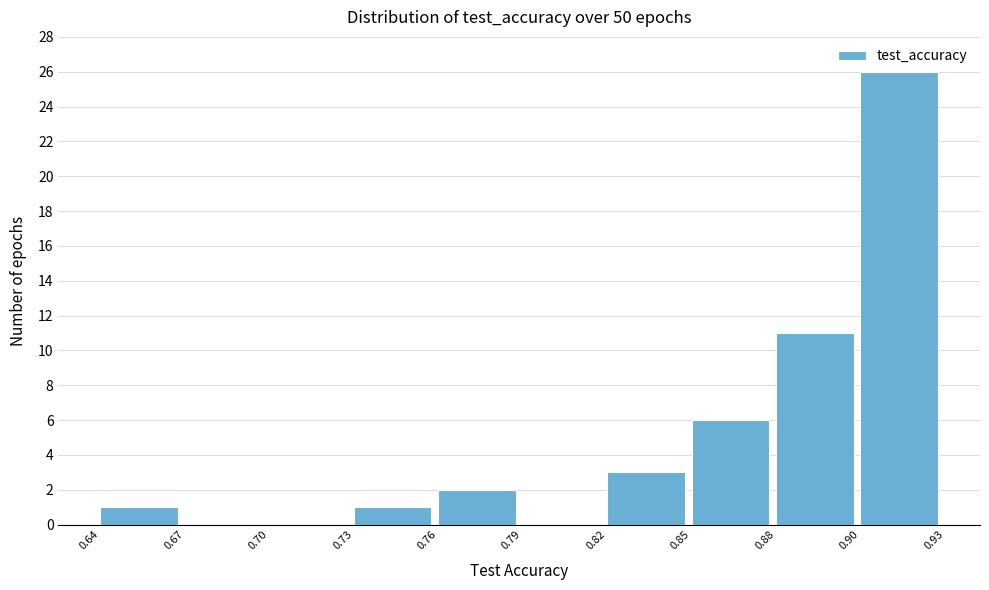

Reading right to left, extract all data points from this chart.

0.90=26	0.88=11	0.85=6	0.82=3	0.79=0	0.76=2	0.73=1	0.70=0	0.67=0	0.64=1